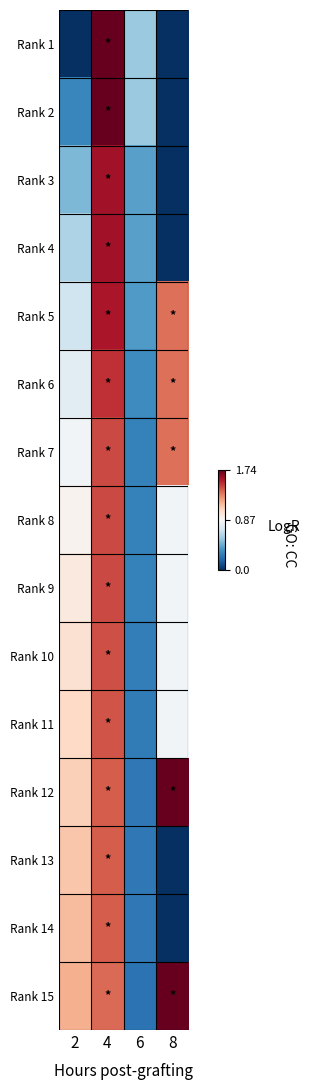

At which category does the chart reach its peak across all series?

4